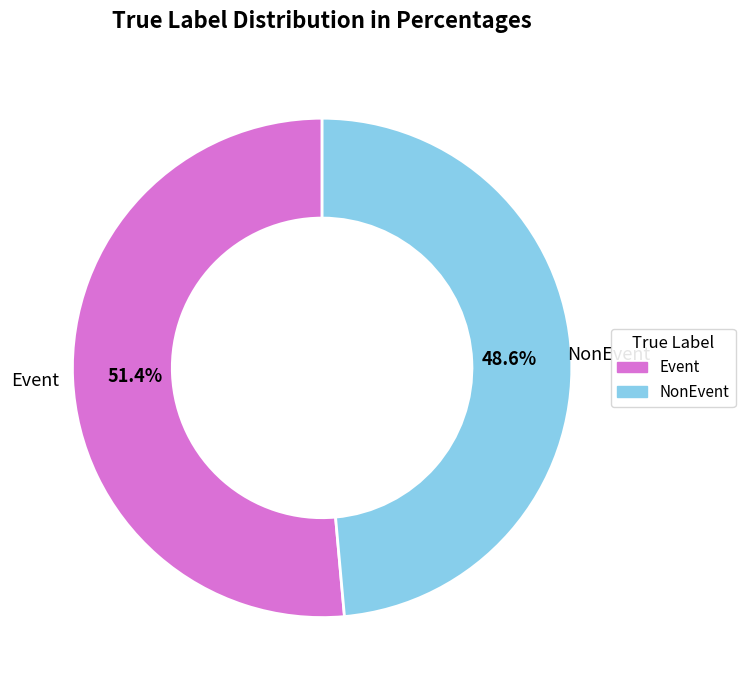

To the nearest percent, what percentage of the pie is NonEvent?

49%